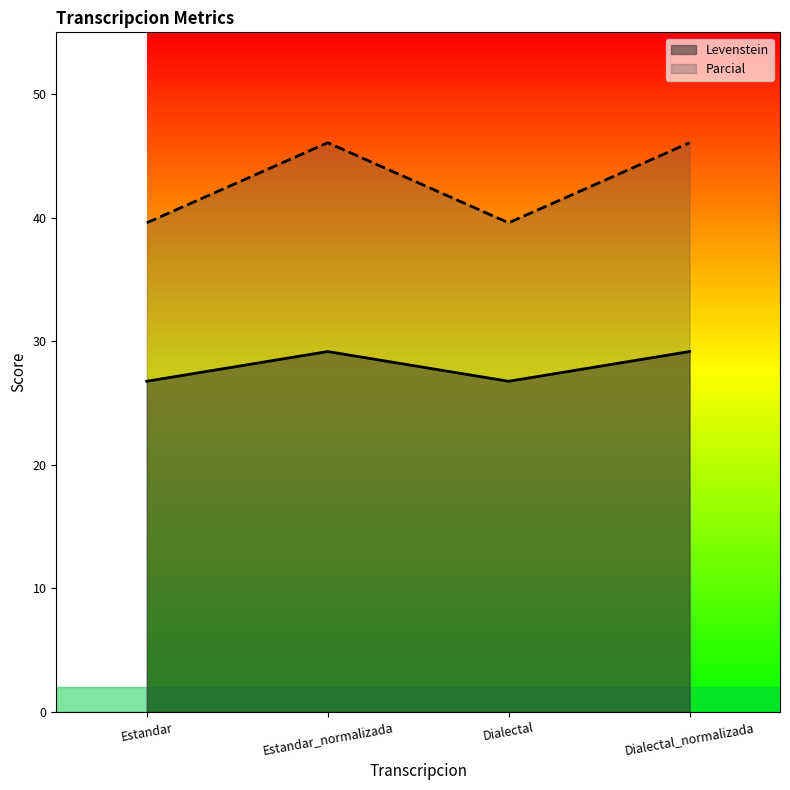

Which series has the widest spread of values?

Parcial